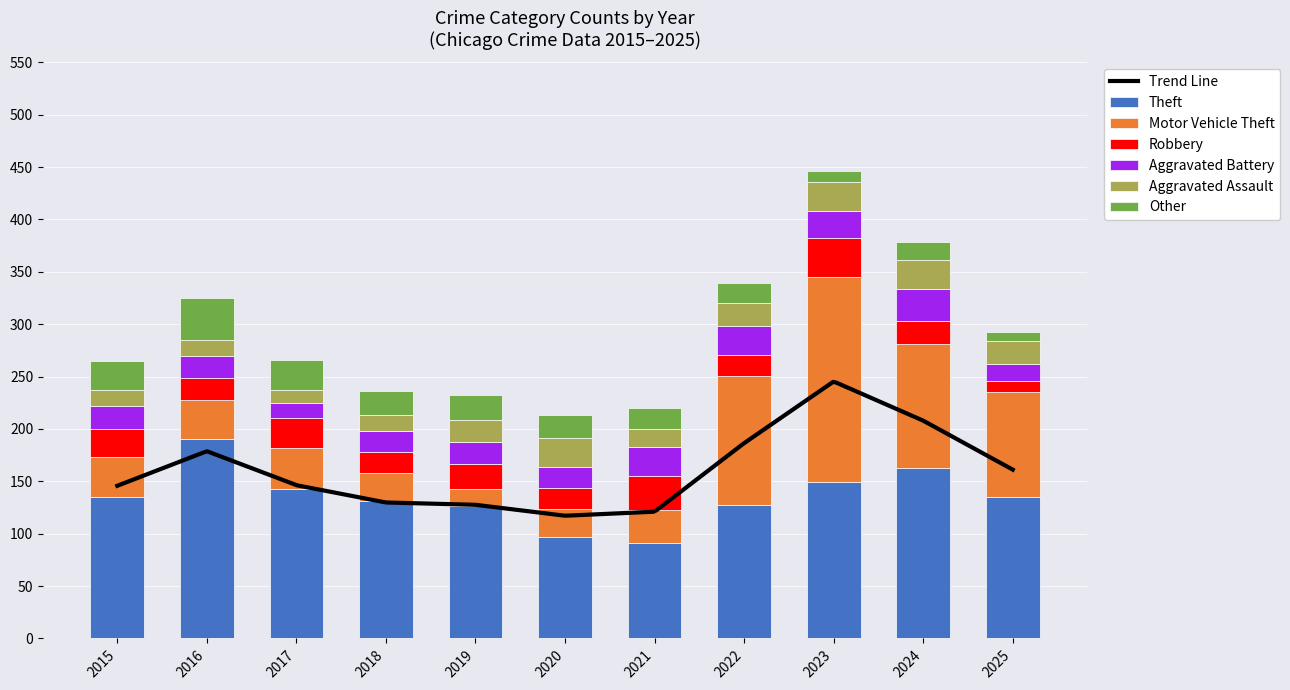

Which series changed the most between 2017 and 2021?

Theft